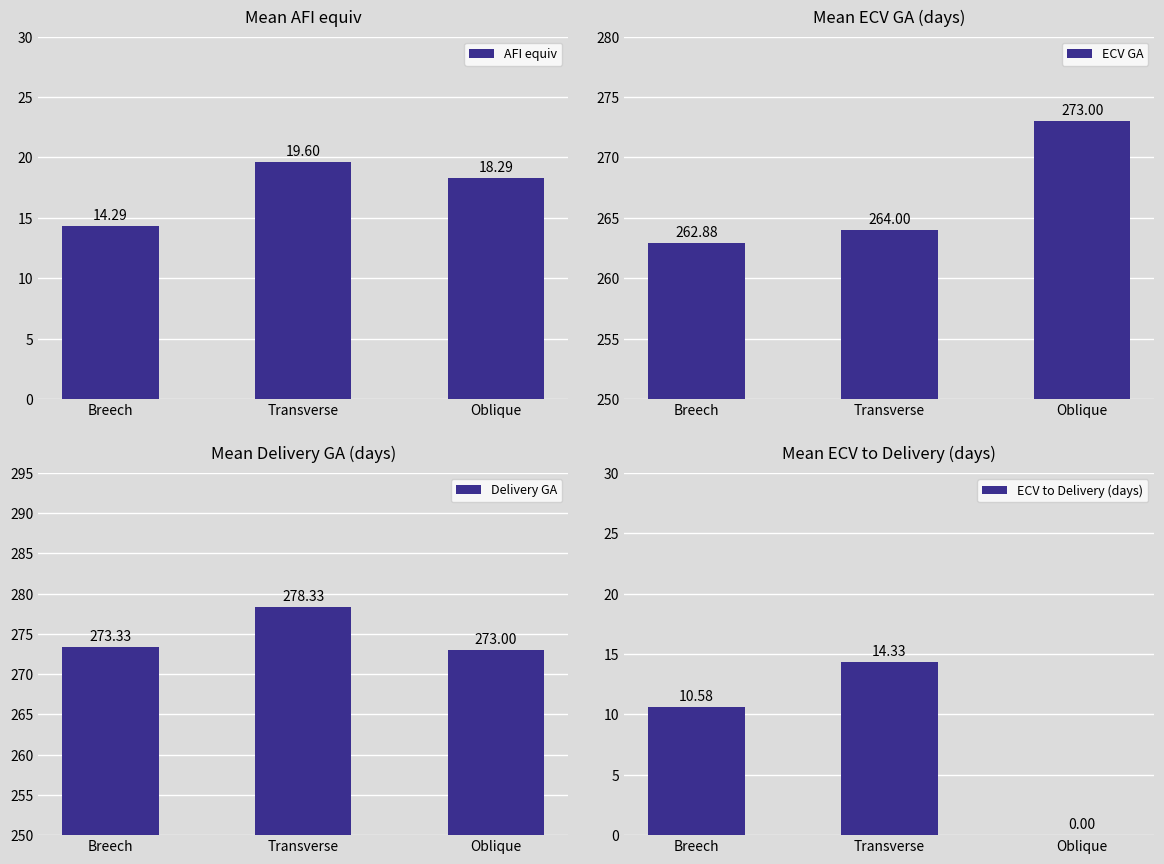

Which series has the largest range (max minus min)?

ECV to Delivery (days)